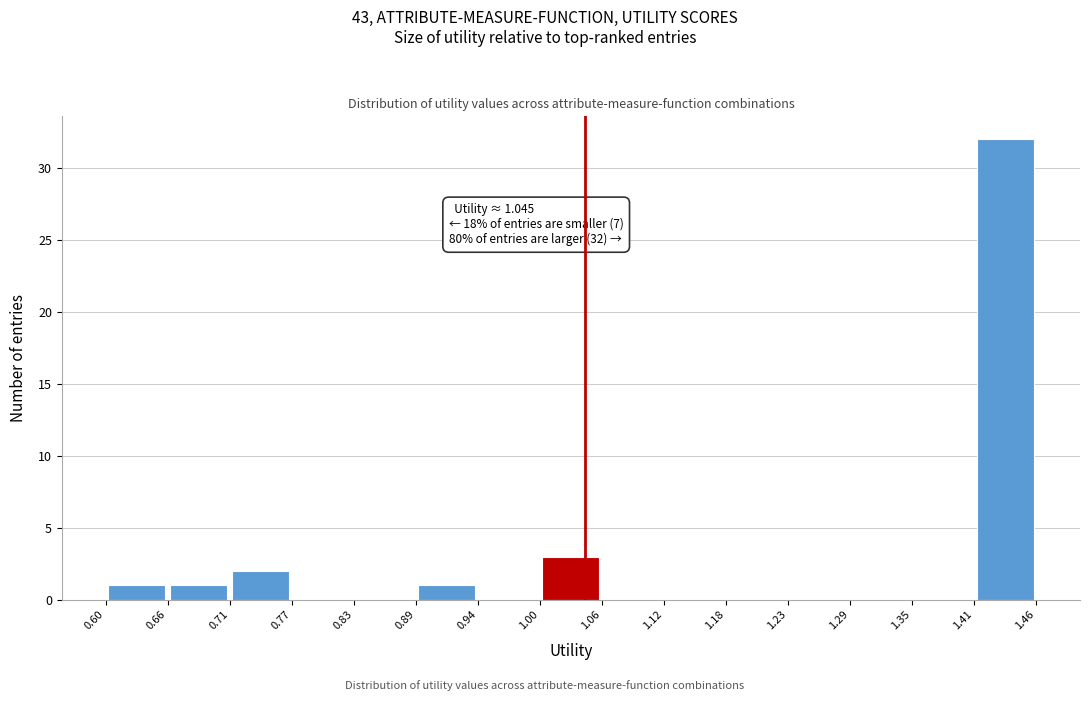

Which range on the x-axis has the tallest bar?

1.41 to 1.46